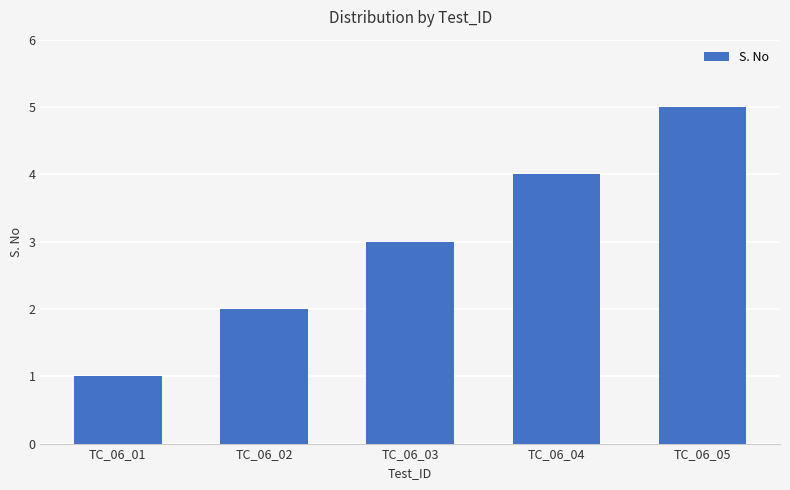

What is the difference between the second highest and minimum values?

3